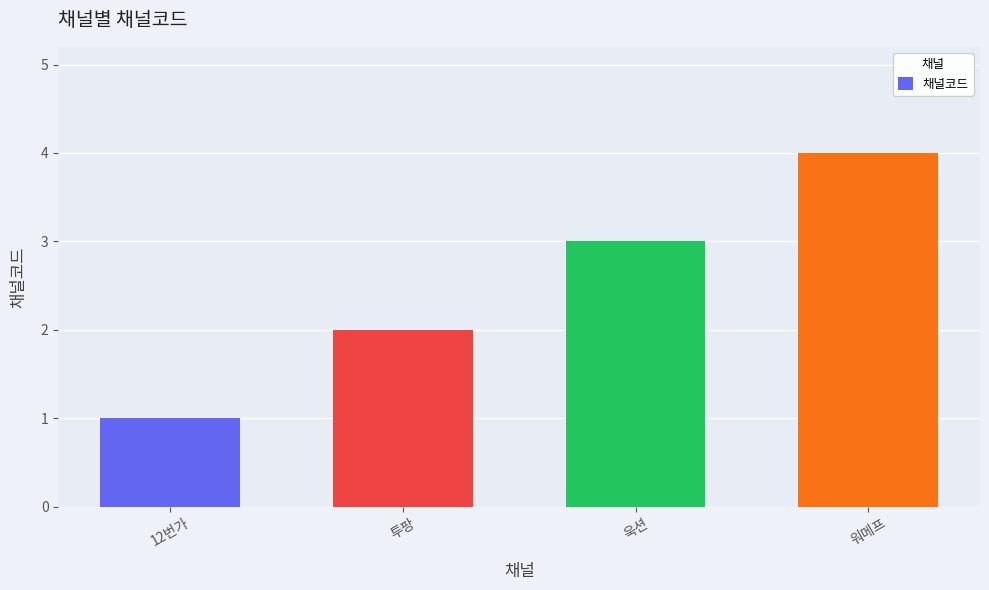

Which label corresponds to the largest value in the chart?

워메프